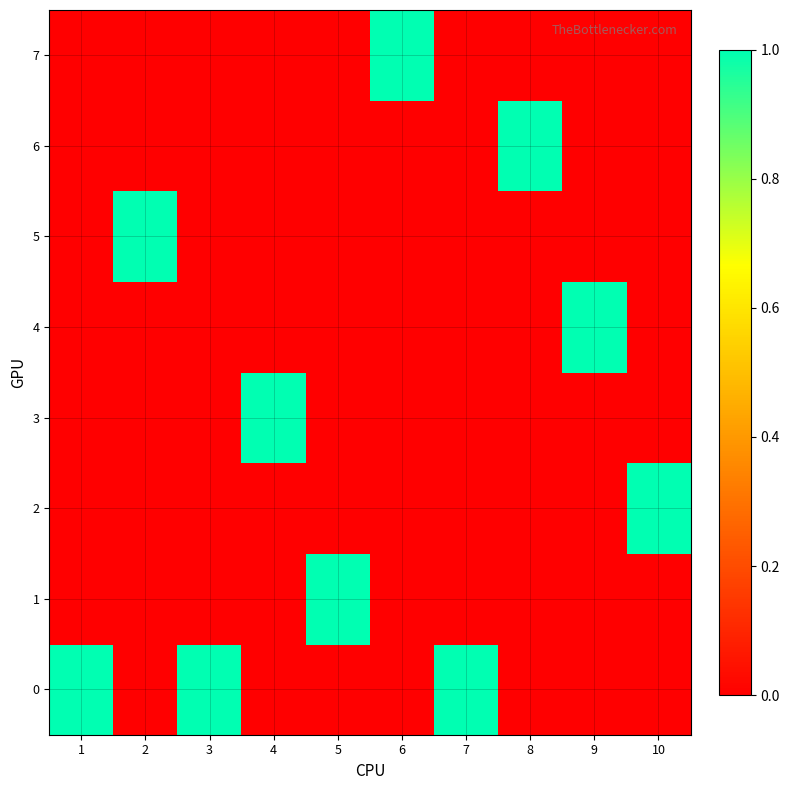

At which category does the chart reach its peak across all series?

1